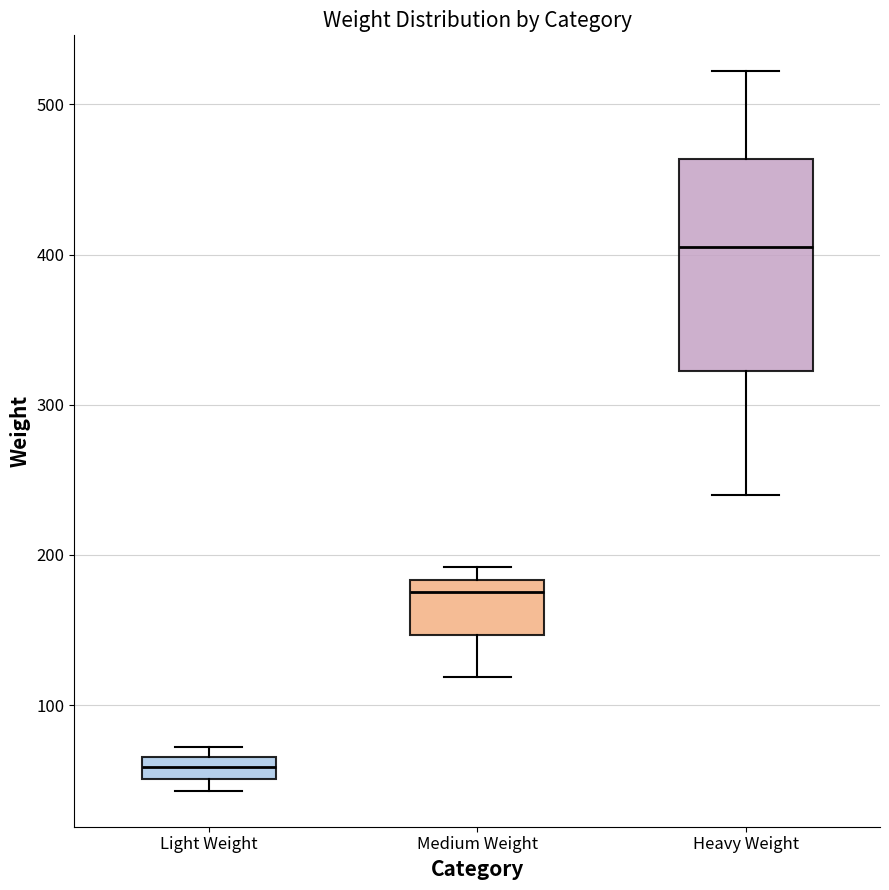

Which box has the lowest median line?

Light Weight